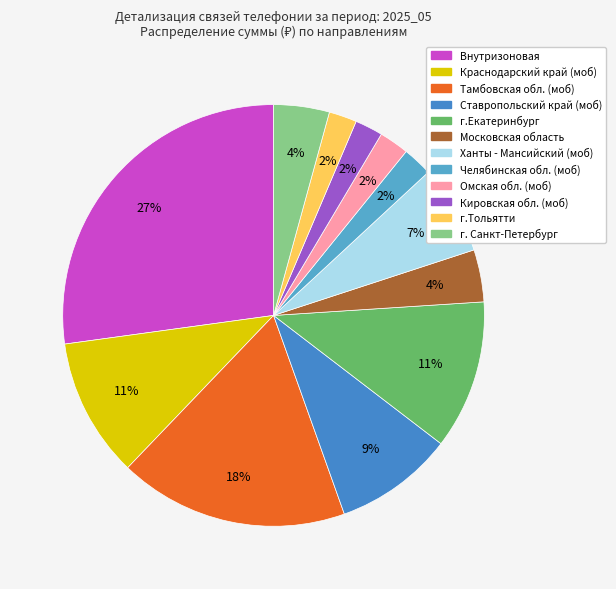

To the nearest percent, what portion does Краснодарский край (моб) represent?

11%